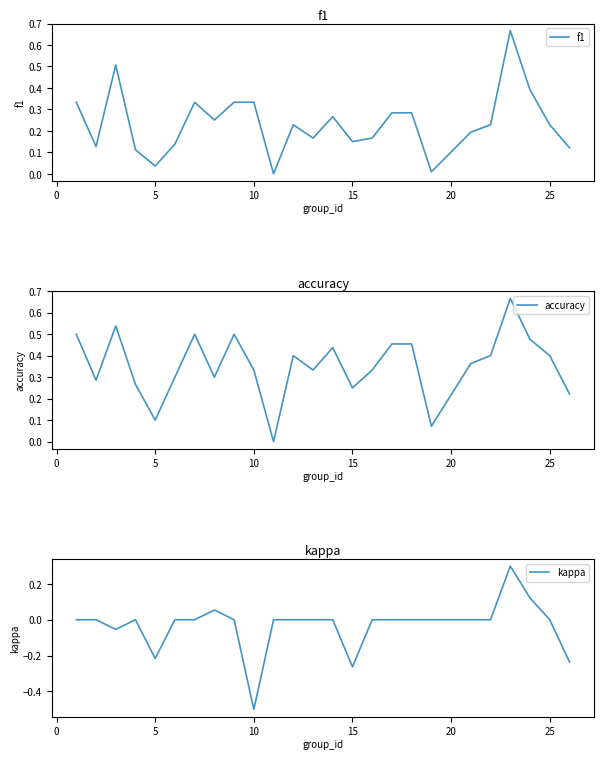

True or false: f1 has more than 1 interior local peaks.

True